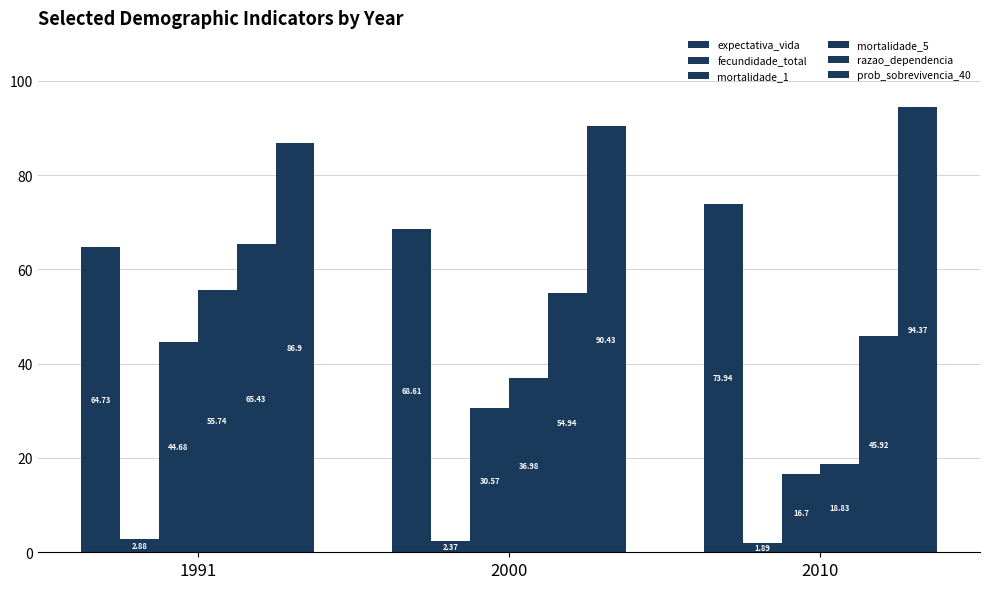

List the labels in order of prob_sobrevivencia_40 value, largest first.

2010, 2000, 1991